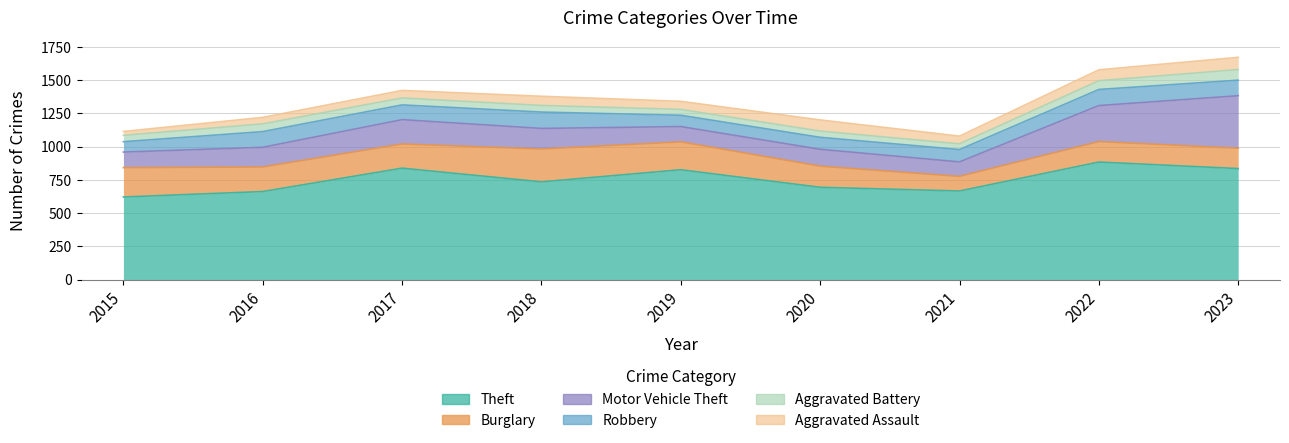

What is the difference between the Theft values at 2015 and 2020?

73